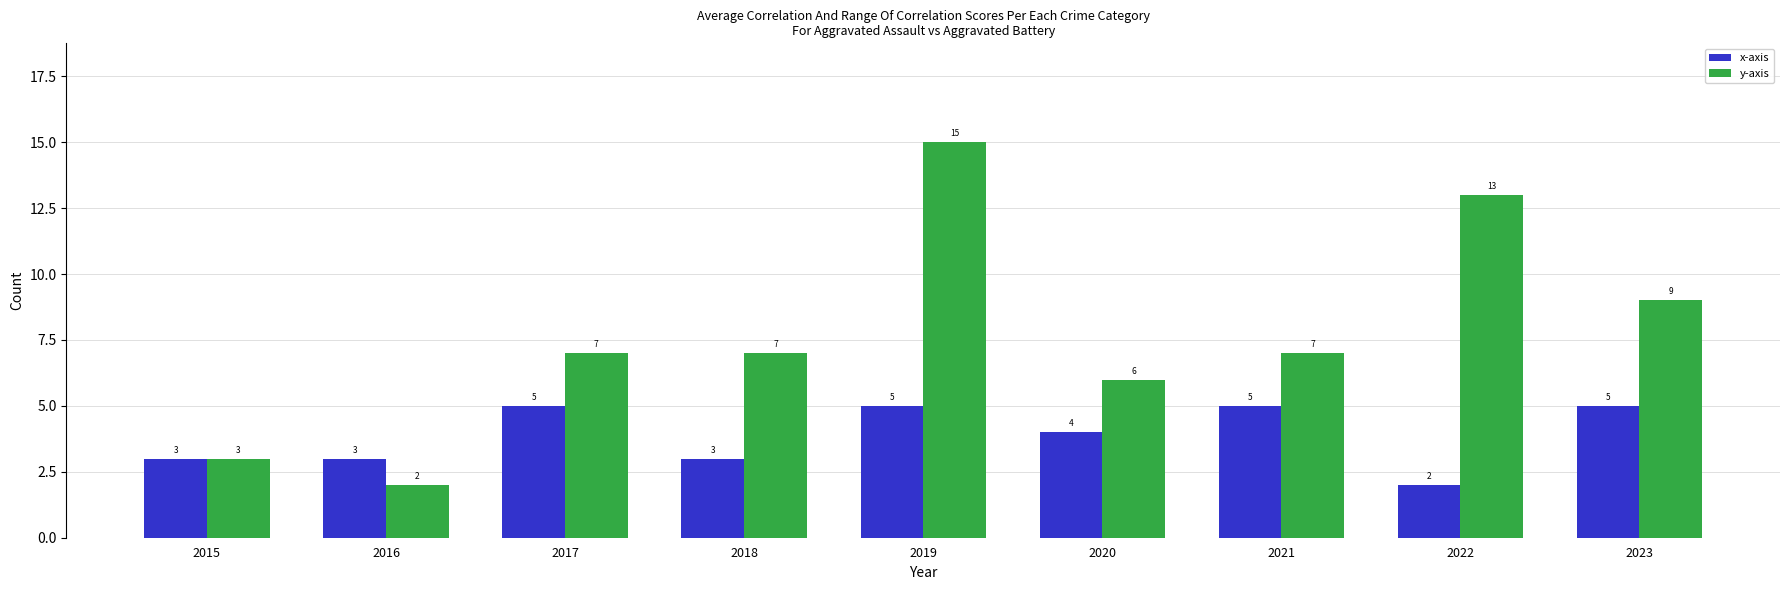

What is the value of the x-axis bar at the 1st from the left?

3